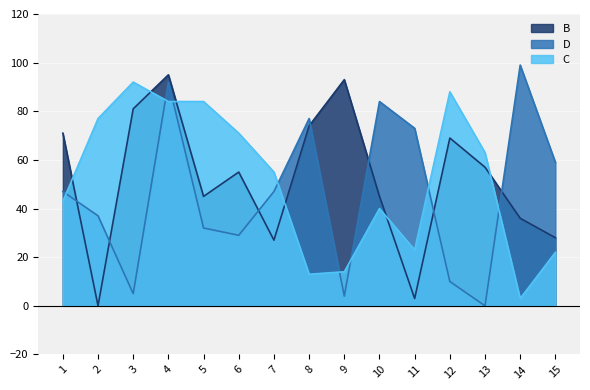

Is it true that B equals 57 at 13?

True